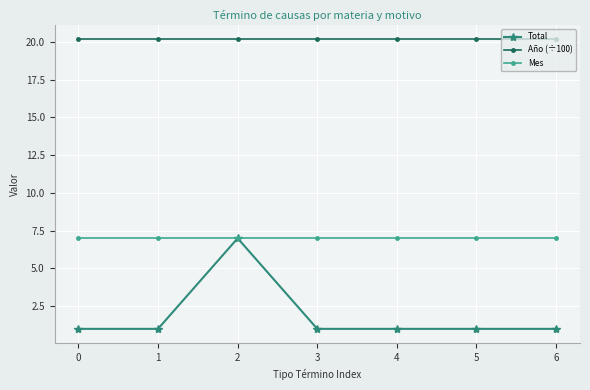

What is the sum of the Año (÷100) values at 1 and 5?

40.3